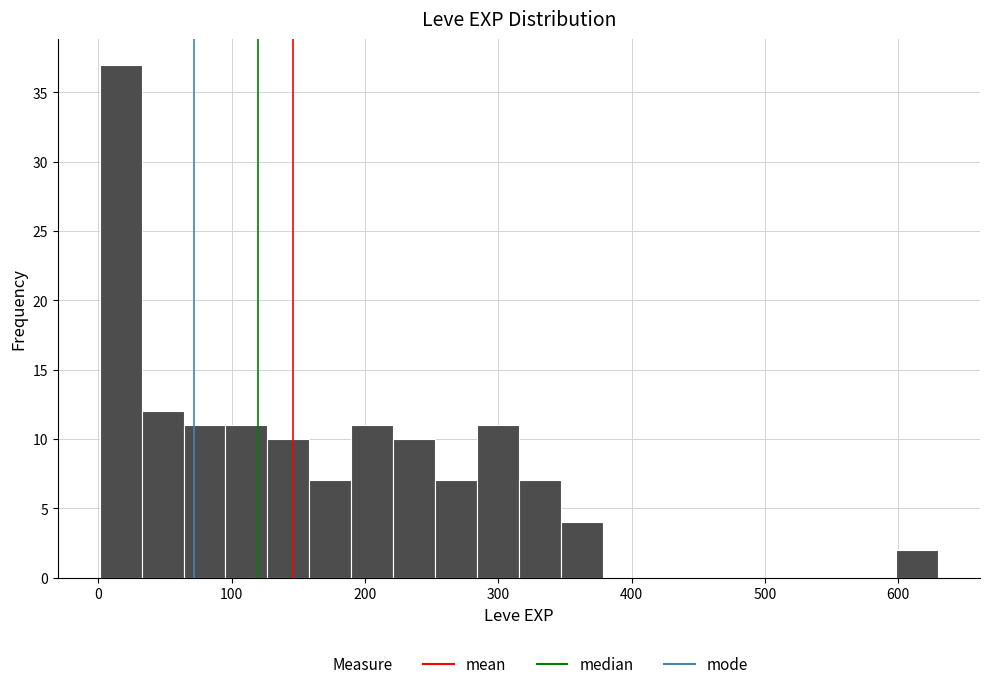

Around what value on the x-axis is the tallest bar? Give the approximate position of its centre, as read against the axis.

20